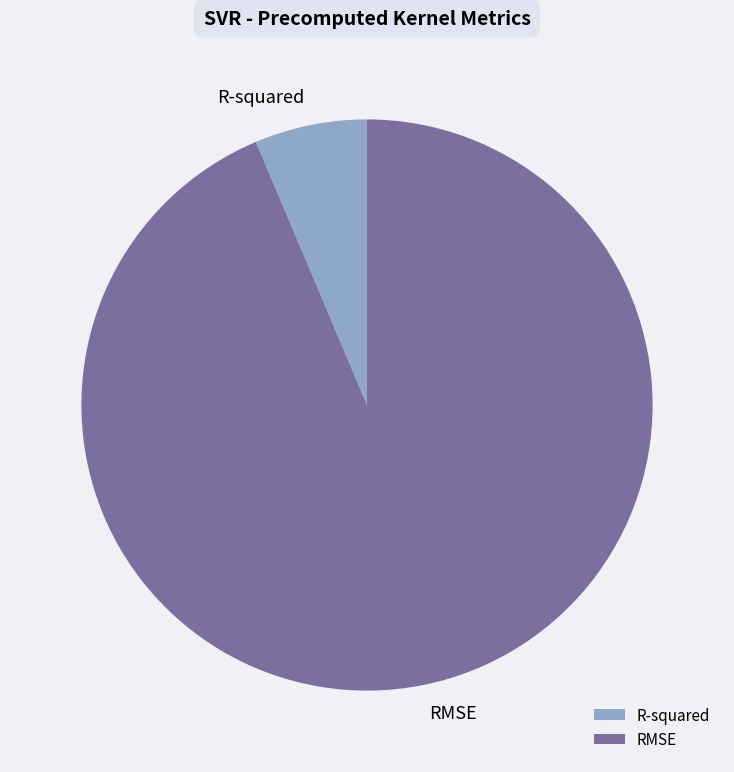

Do RMSE and R-squared together represent more than half of the pie?

Yes